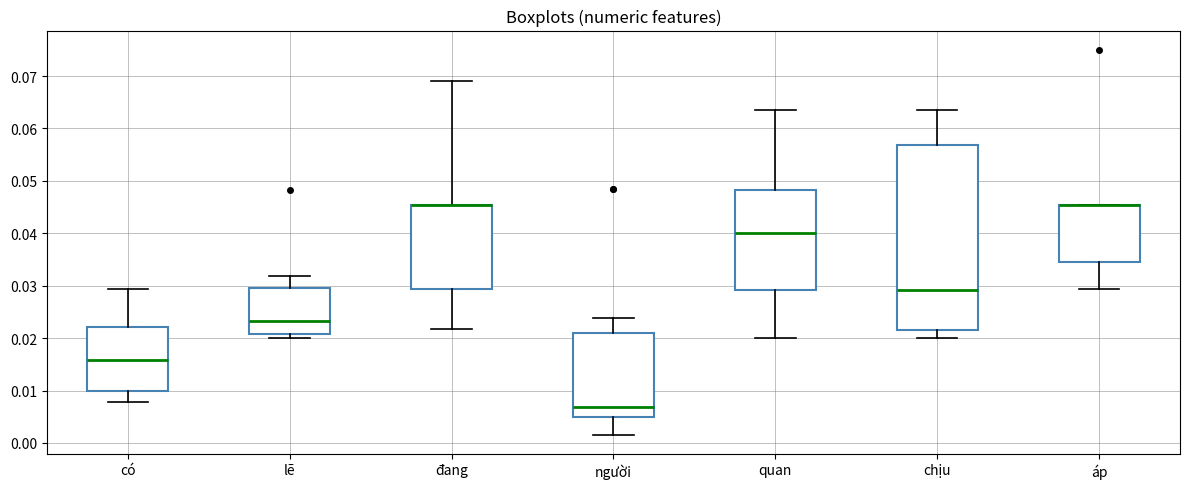

Reading left to right, transcribe this box plot: for each box, give where its median line is, the range the box spans, and where its two whiskers end, as read against the y-axis. The values are not printed on the chart, so give them approximately, as read against the axis.

có: median 0.016, box 0.010 to 0.022, whiskers 0.008 to 0.029
lẽ: median 0.023, box 0.021 to 0.030, whiskers 0.020 to 0.032
đang: median 0.045 (drawn on the box's upper edge), box 0.029 to 0.045, whiskers 0.022 to 0.069
người: median 0.007, box 0.005 to 0.021, whiskers 0.002 to 0.024
quan: median 0.040, box 0.029 to 0.048, whiskers 0.020 to 0.064
chịu: median 0.029, box 0.022 to 0.057, whiskers 0.020 to 0.064
áp: median 0.045 (drawn on the box's upper edge), box 0.034 to 0.045, whiskers 0.029 to 0.045